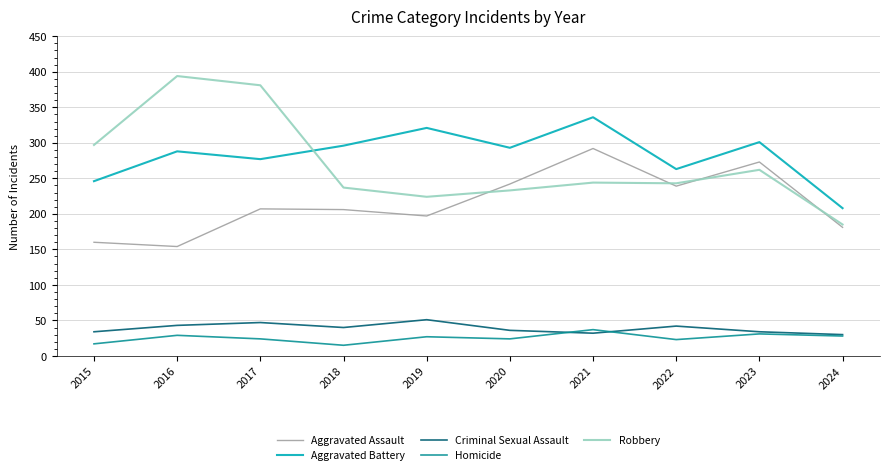

What is the difference between the Homicide values at 2022 and 2024?

5